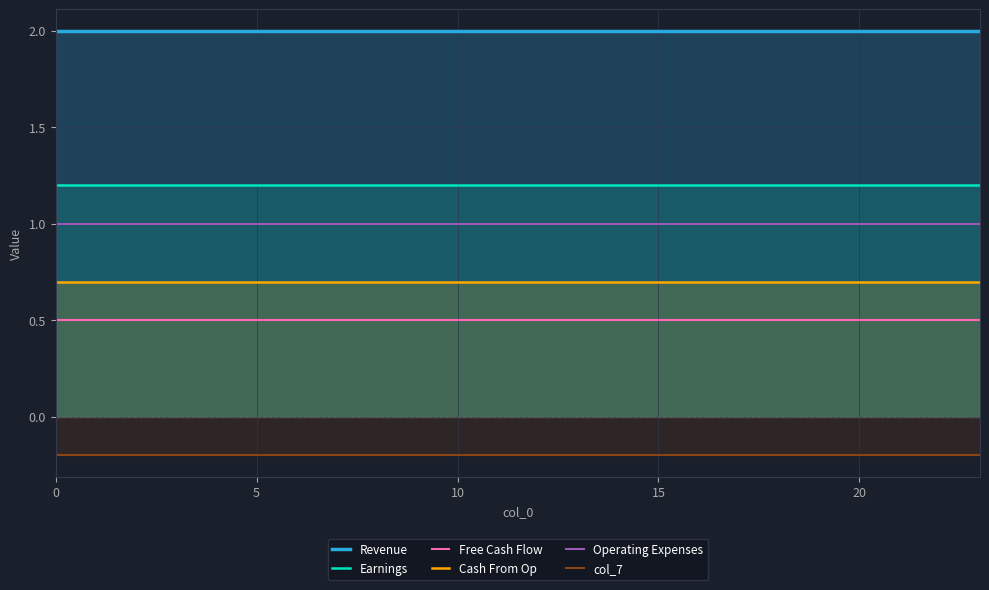

Reading right to left, extract all data points from this chart.

Revenue: 2.0	2.0	2.0	2.0	2.0	2.0	2.0	2.0	2.0	2.0	2.0	2.0	2.0	2.0	2.0	2.0	2.0	2.0	2.0	2.0	2.0	2.0	2.0	2.0
Earnings: 1.2	1.2	1.2	1.2	1.2	1.2	1.2	1.2	1.2	1.2	1.2	1.2	1.2	1.2	1.2	1.2	1.2	1.2	1.2	1.2	1.2	1.2	1.2	1.2
Free Cash Flow: 0.5	0.5	0.5	0.5	0.5	0.5	0.5	0.5	0.5	0.5	0.5	0.5	0.5	0.5	0.5	0.5	0.5	0.5	0.5	0.5	0.5	0.5	0.5	0.5
Cash From Op: 0.7	0.7	0.7	0.7	0.7	0.7	0.7	0.7	0.7	0.7	0.7	0.7	0.7	0.7	0.7	0.7	0.7	0.7	0.7	0.7	0.7	0.7	0.7	0.7
Operating Expenses: 1.0	1.0	1.0	1.0	1.0	1.0	1.0	1.0	1.0	1.0	1.0	1.0	1.0	1.0	1.0	1.0	1.0	1.0	1.0	1.0	1.0	1.0	1.0	1.0
col_7: -0.2	-0.2	-0.2	-0.2	-0.2	-0.2	-0.2	-0.2	-0.2	-0.2	-0.2	-0.2	-0.2	-0.2	-0.2	-0.2	-0.2	-0.2	-0.2	-0.2	-0.2	-0.2	-0.2	-0.2